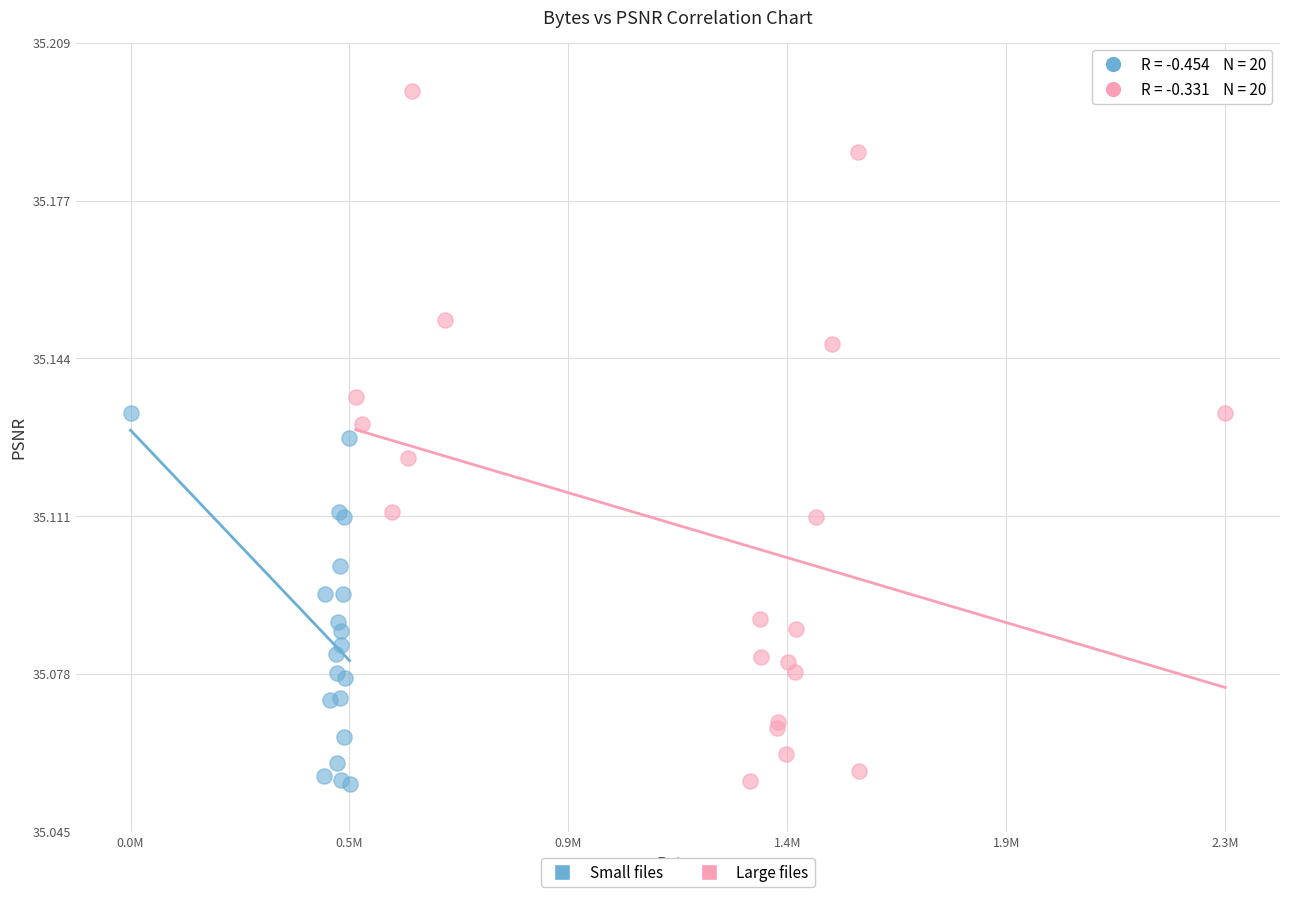

Which series reaches the maximum Y coordinate?

Large files